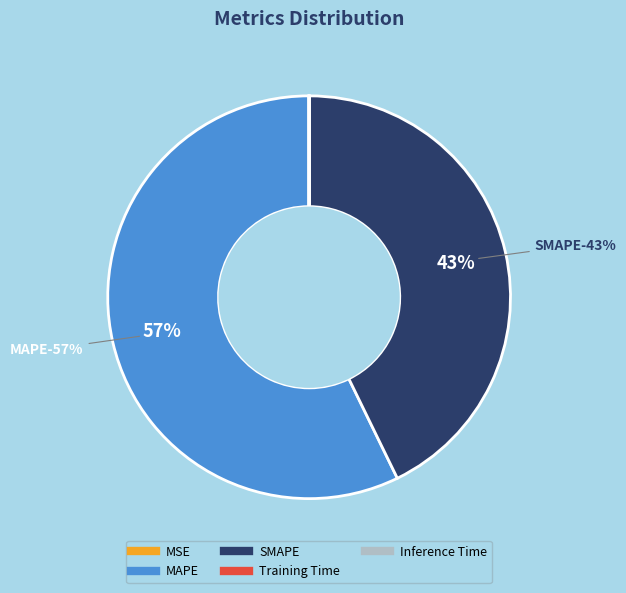

How many slices are in this pie chart?

5